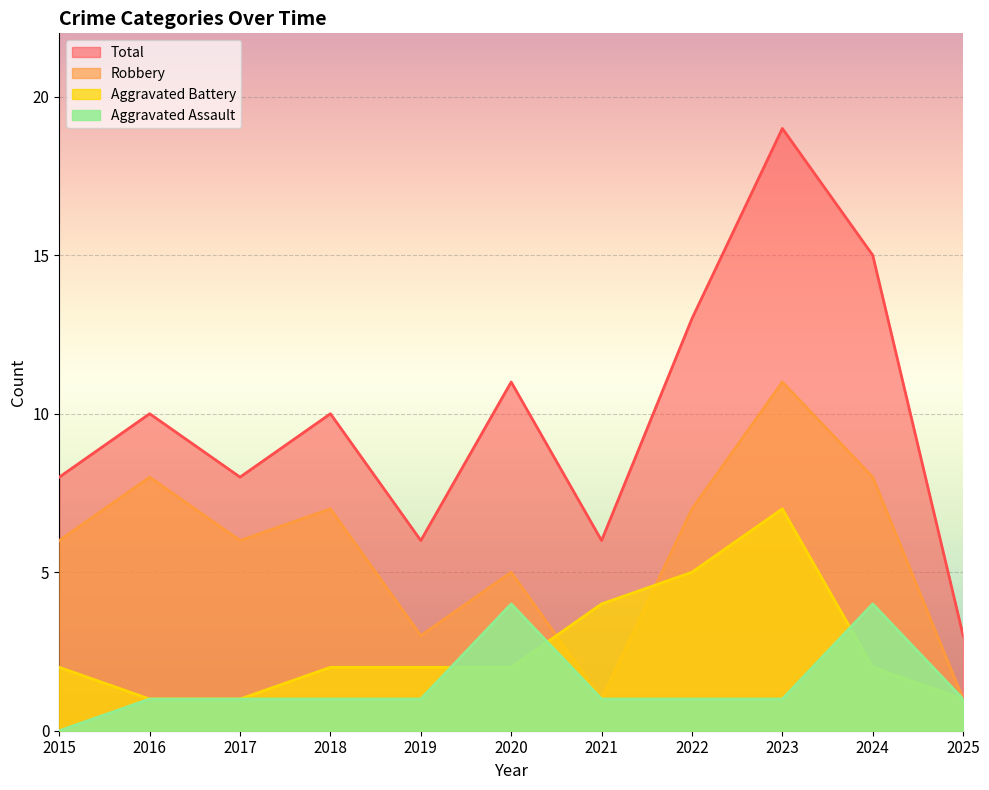

Where is the first local minimum for Robbery?

2017